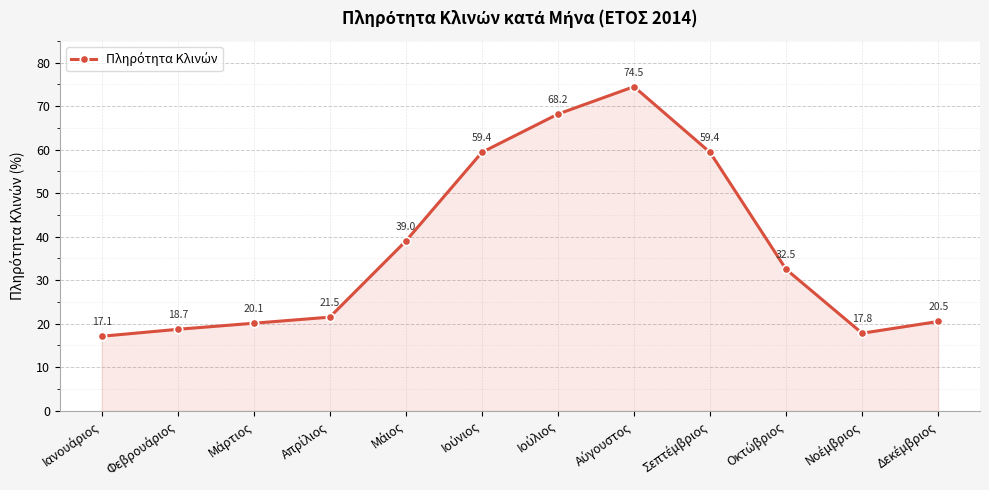

What is the difference between the maximum and minimum values?

57.4